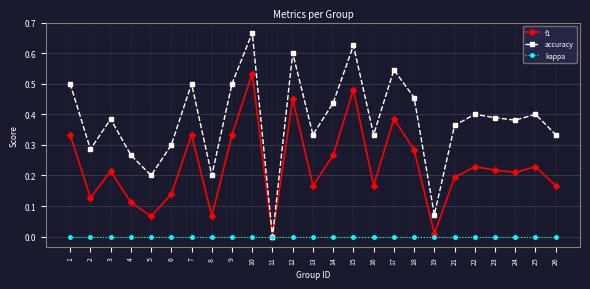

What is the total value across all series at 1?

0.8